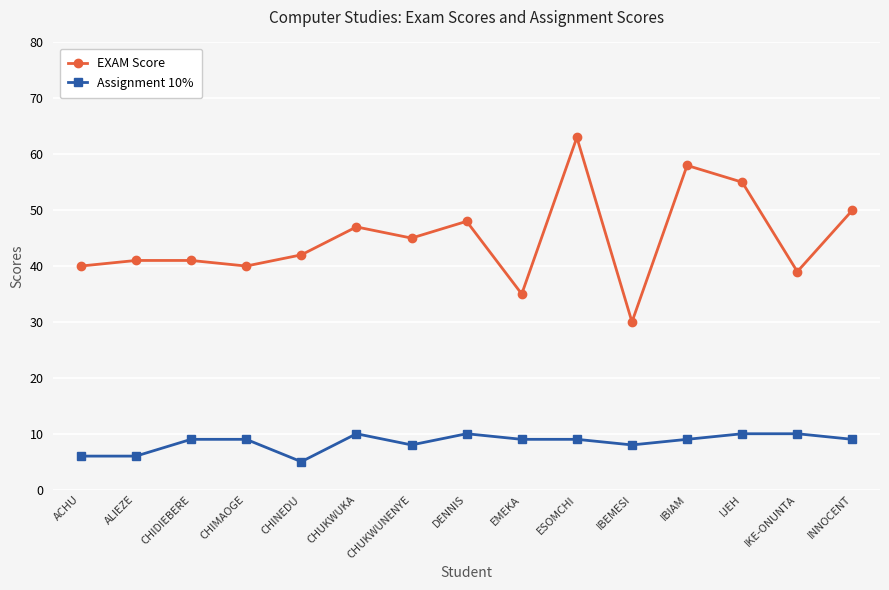

What is the label of the 13th point from the left?

IJEH